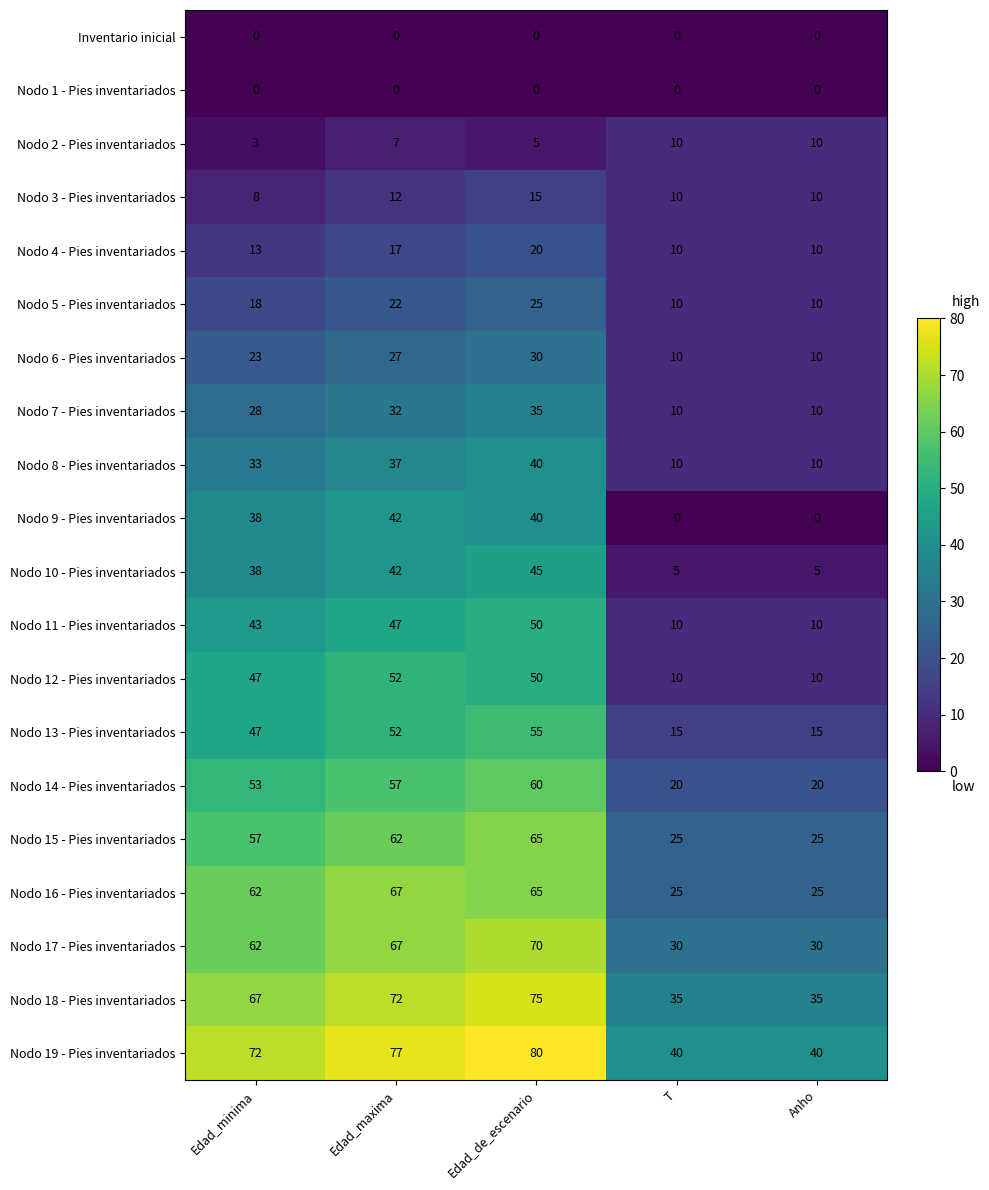

Count the Nodo 6 - Pies inventariados values in the range 10 to 27.

4